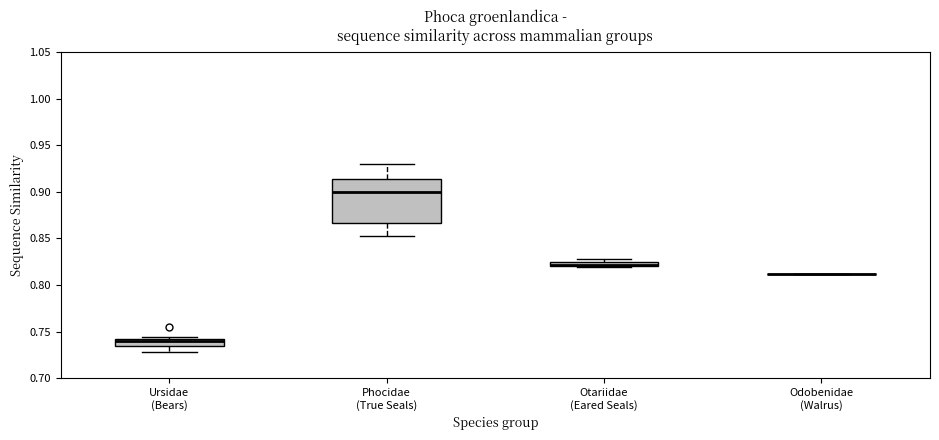

Comparing the boxes themselves (not the whiskers), which one is the tallest?

Phocidae (True Seals)